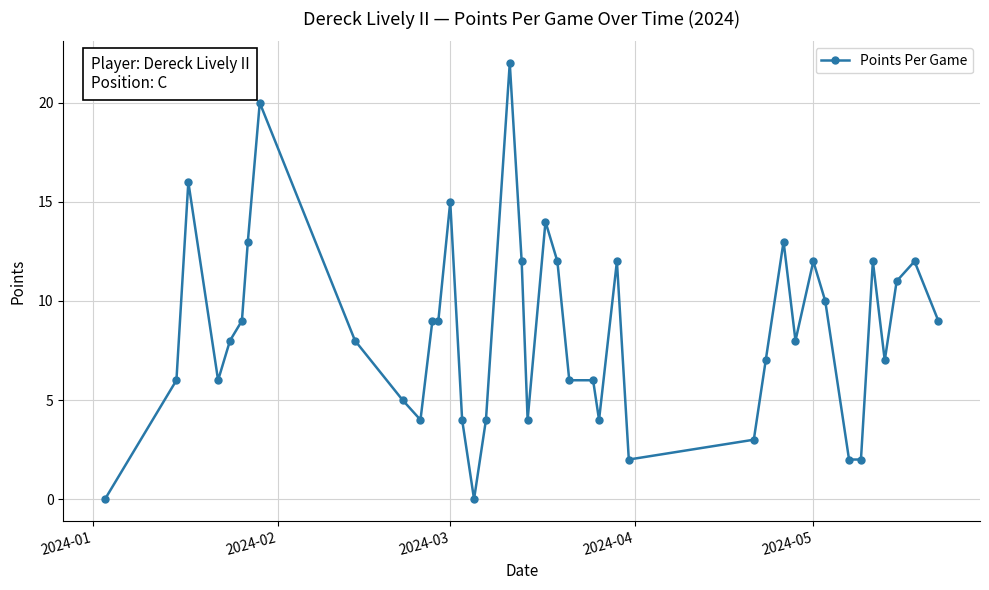

Count the number of data series in this chart.

1